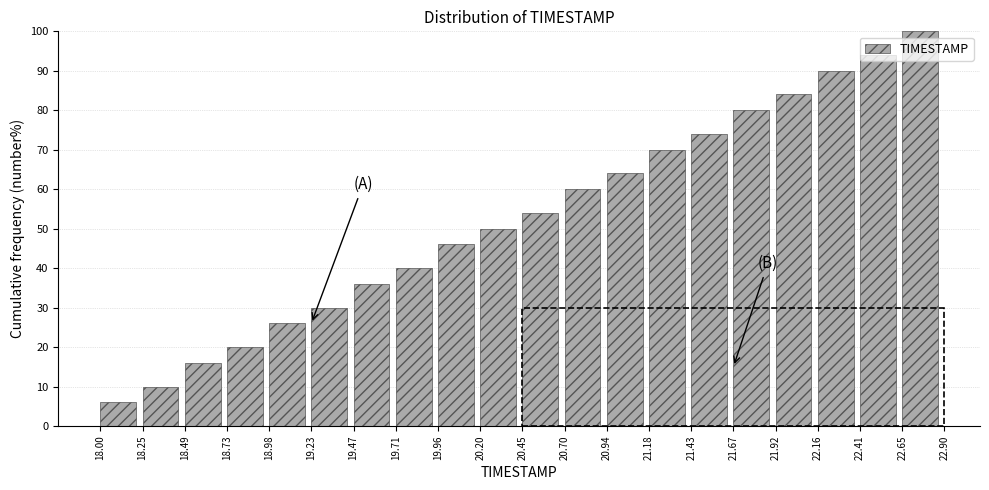

Which range on the x-axis has the tallest bar?

22.65 to 22.90